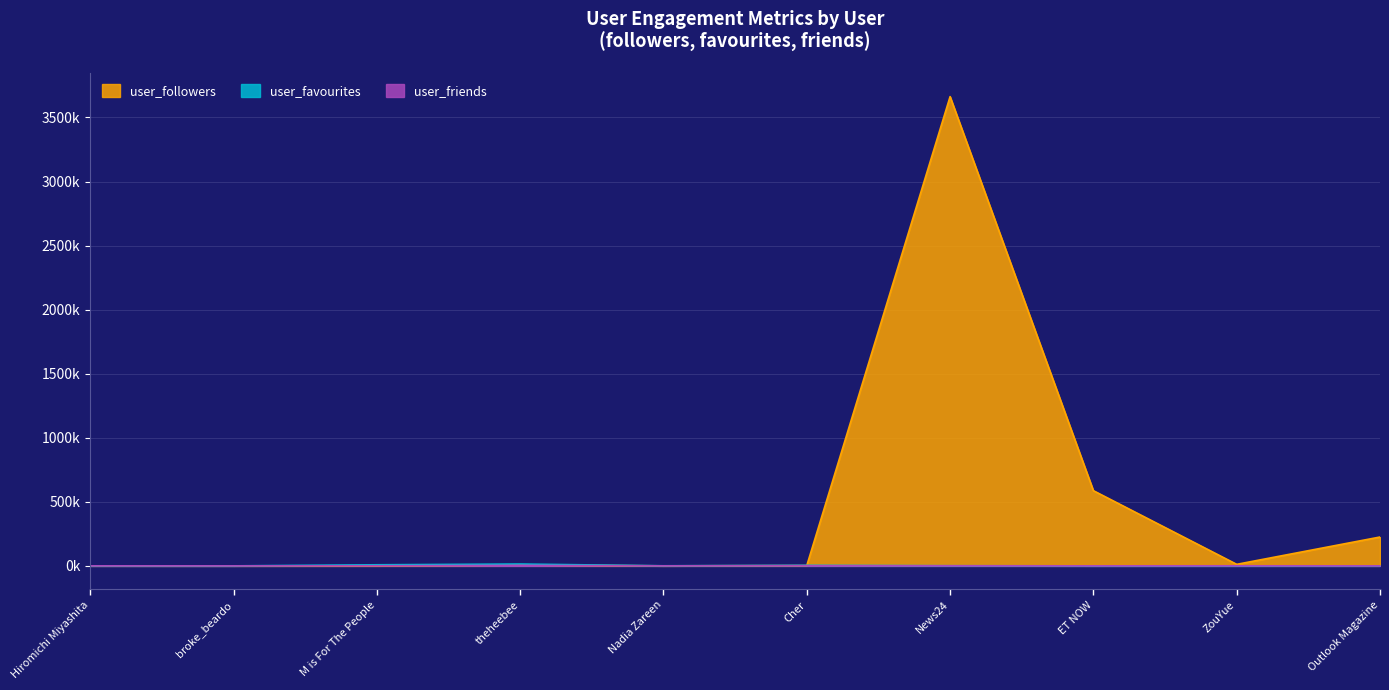

What is the sum of all user_followers values?

4495.2